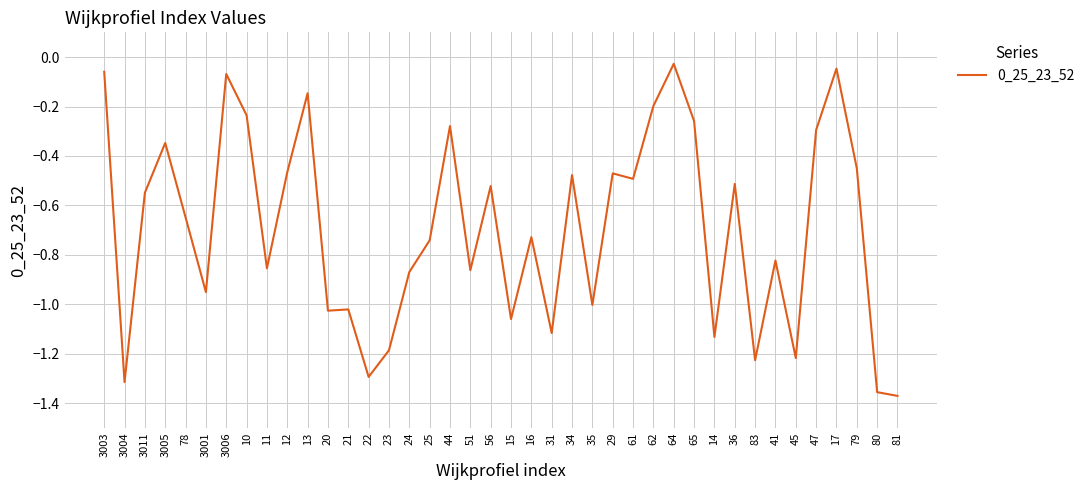

The chart shows a value of -1.3 at 22. True or false?

True